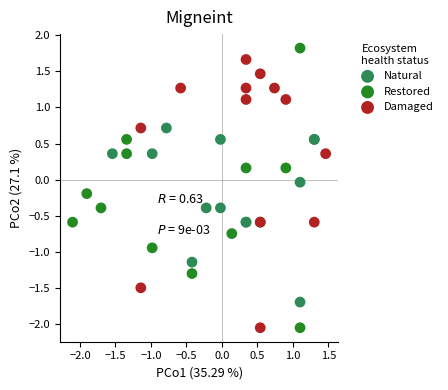

What are all the series names shown in the legend?

Natural, Restored, Damaged